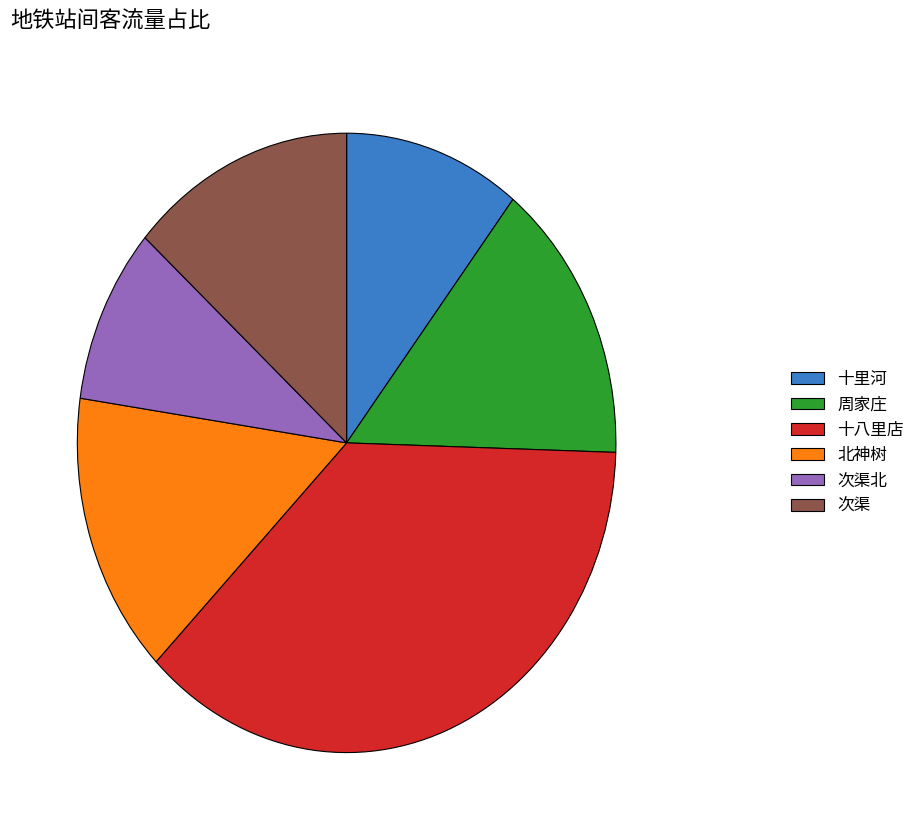

Is 次渠 the majority of the pie?

No